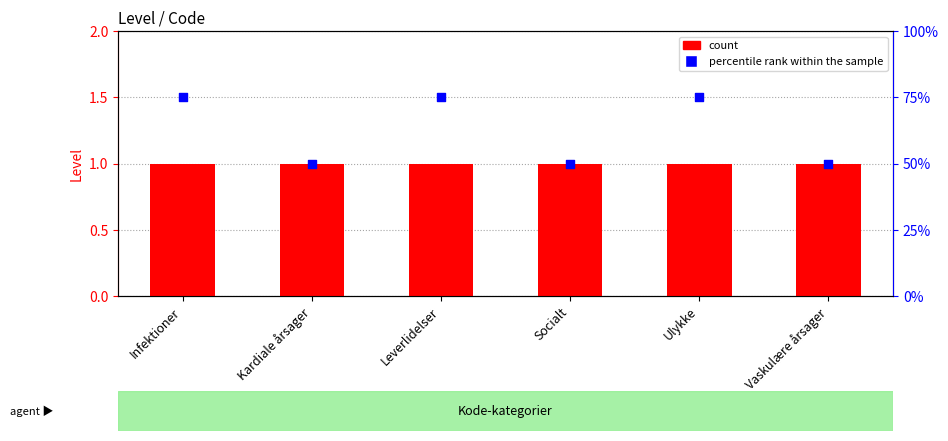

Is the value of percentile rank within the sample at Socialt greater than the value of count at Ulykke?

No